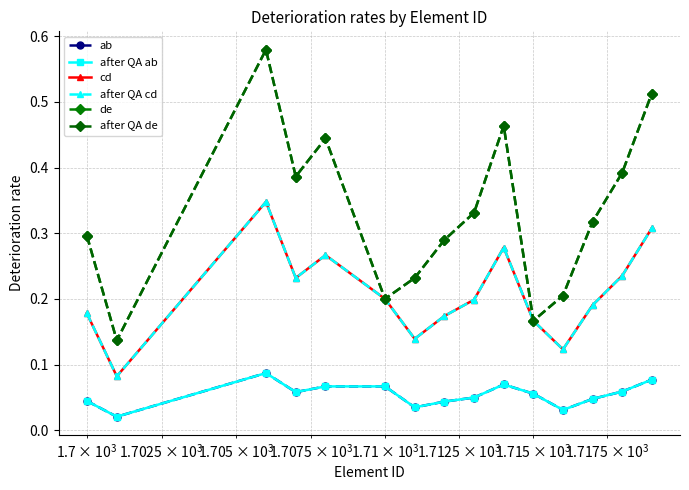

What is the maximum value shown in the chart?

0.6